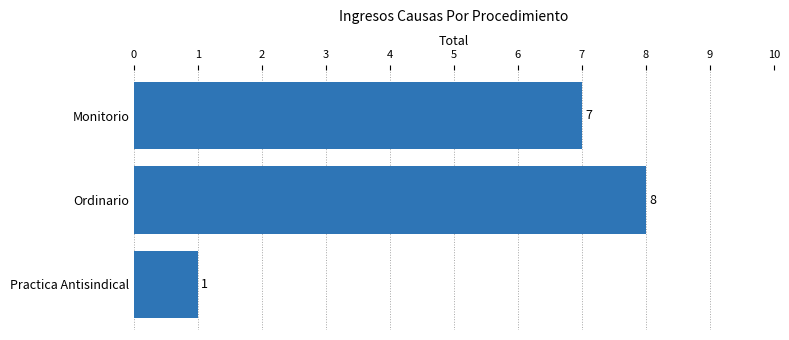

Reading bottom to top, transcribe all the data shown in this chart.

Practica Antisindical=1	Ordinario=8	Monitorio=7